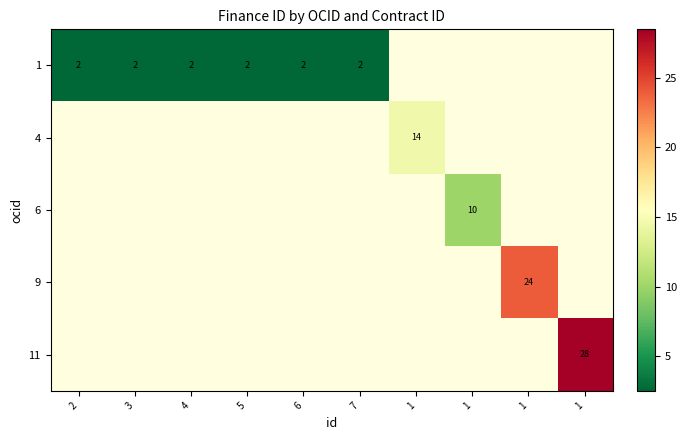

Is the value of 4 at 4 greater than the value of 1 at 4?

No